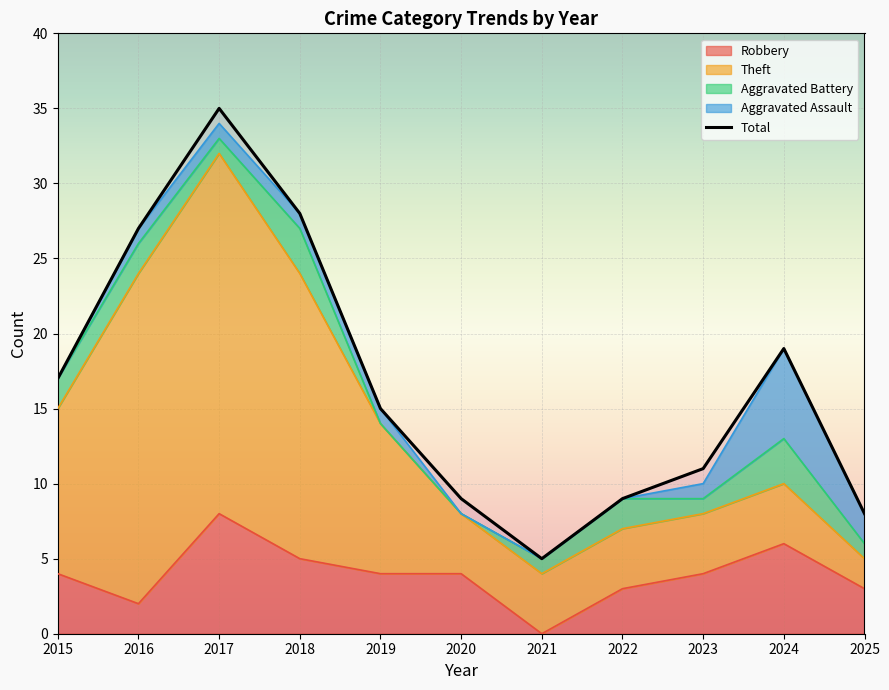

Which category has the highest value in the Aggravated Assault series?

2024